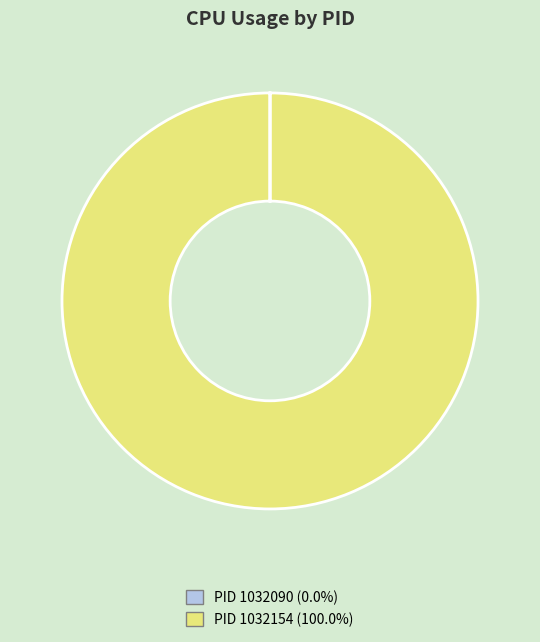

Is there a majority slice in this chart?

Yes